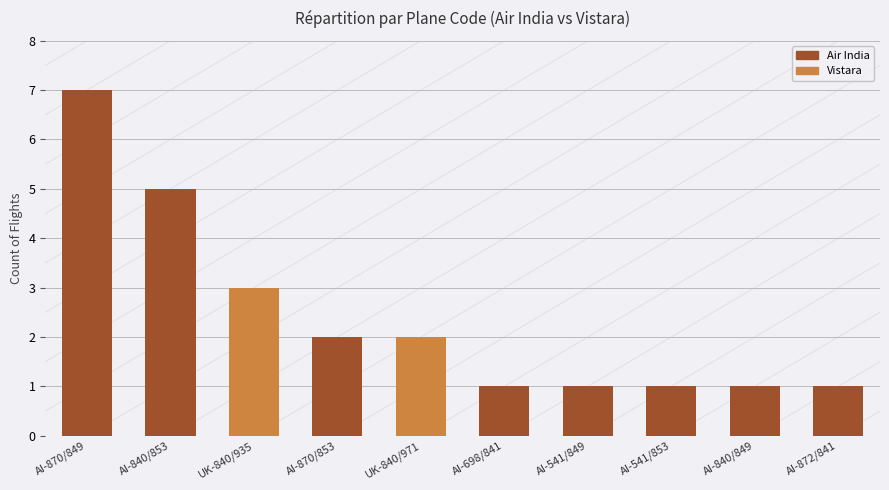

Is it true that the value at AI-541/849 is 2?

False